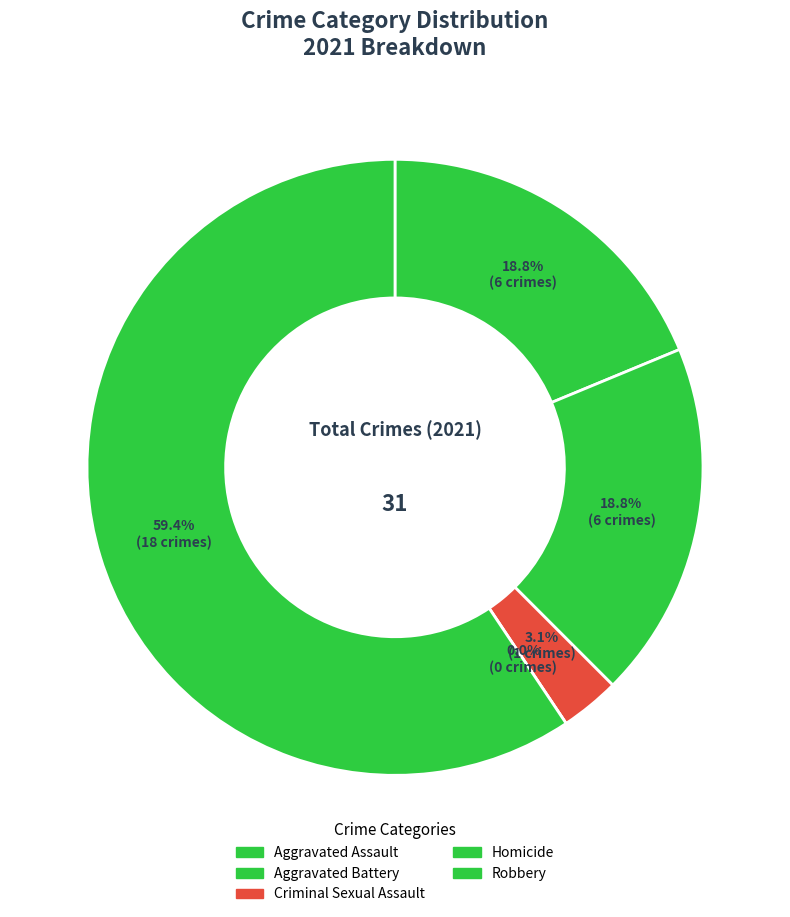

Does Criminal Sexual Assault account for over 50% of the chart?

No